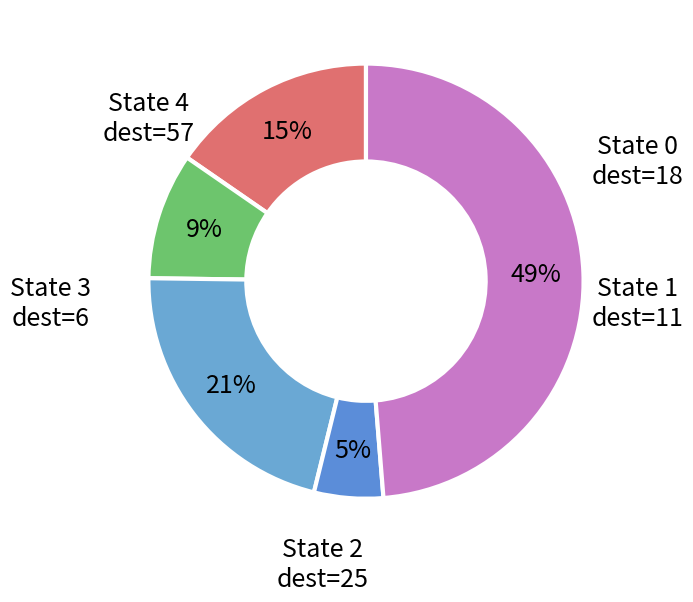

How many slices are in this pie chart?

5